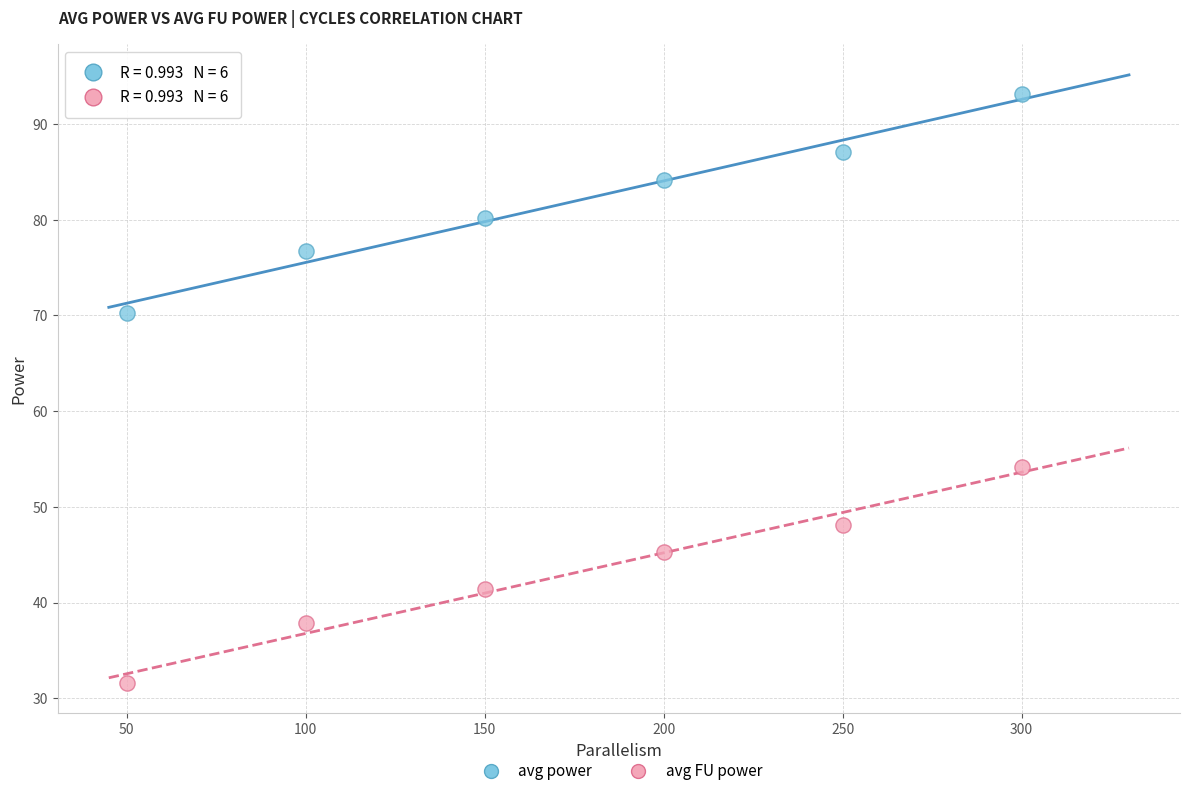

Across all data points, what is the range of X values (max minus min)?

250.0